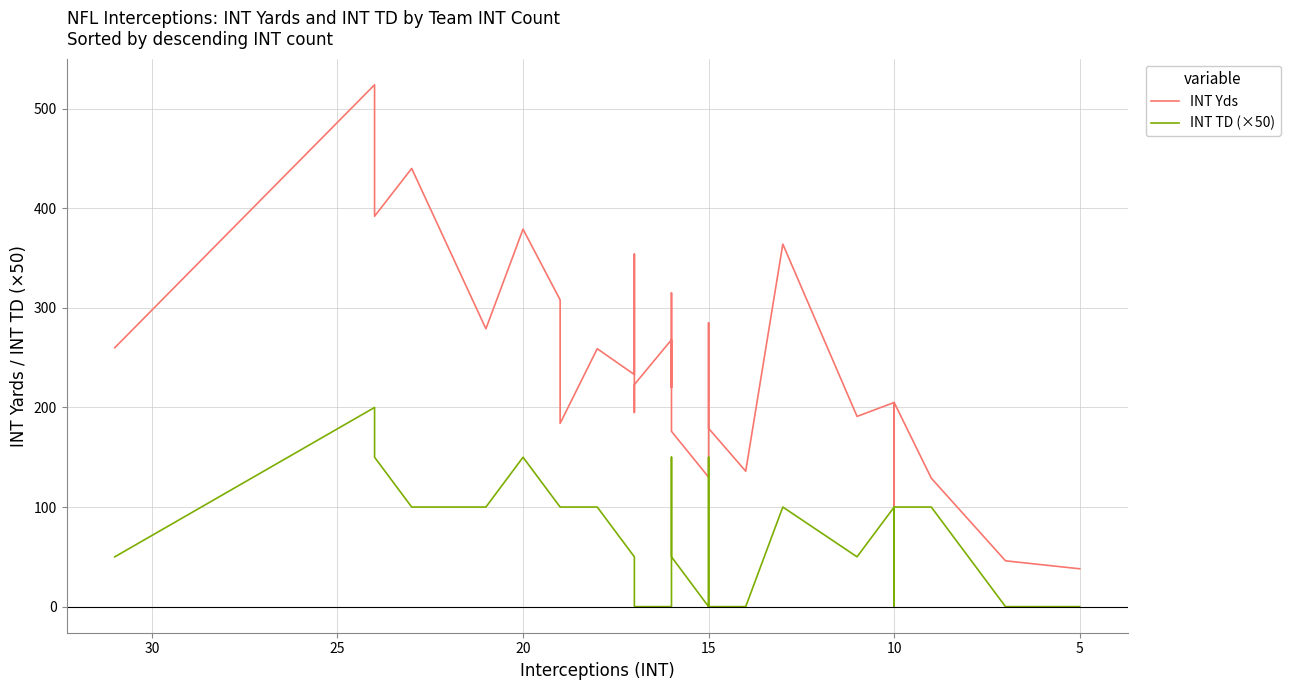

What are all the series names shown in the legend?

INT Yds, INT TD (×50)